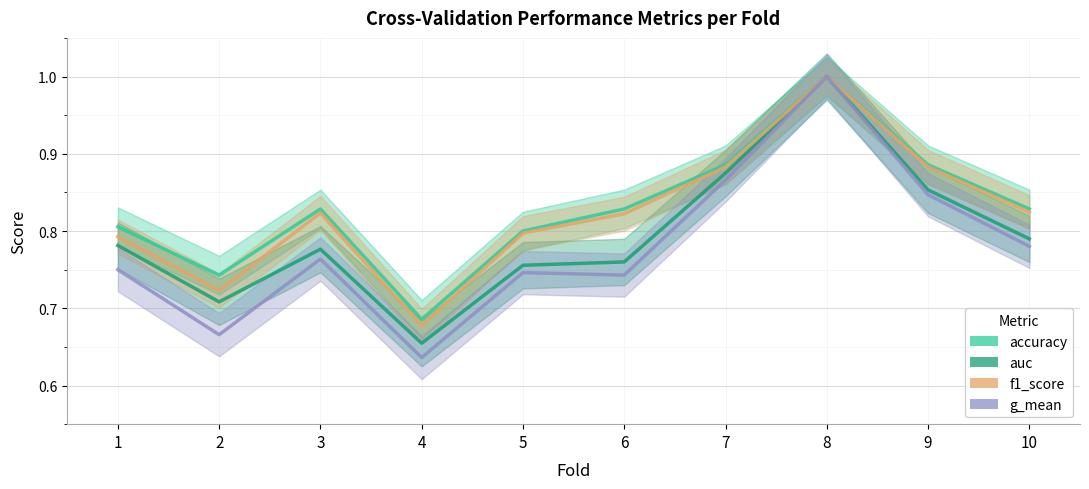

Which label corresponds to the smallest value in the chart?

4